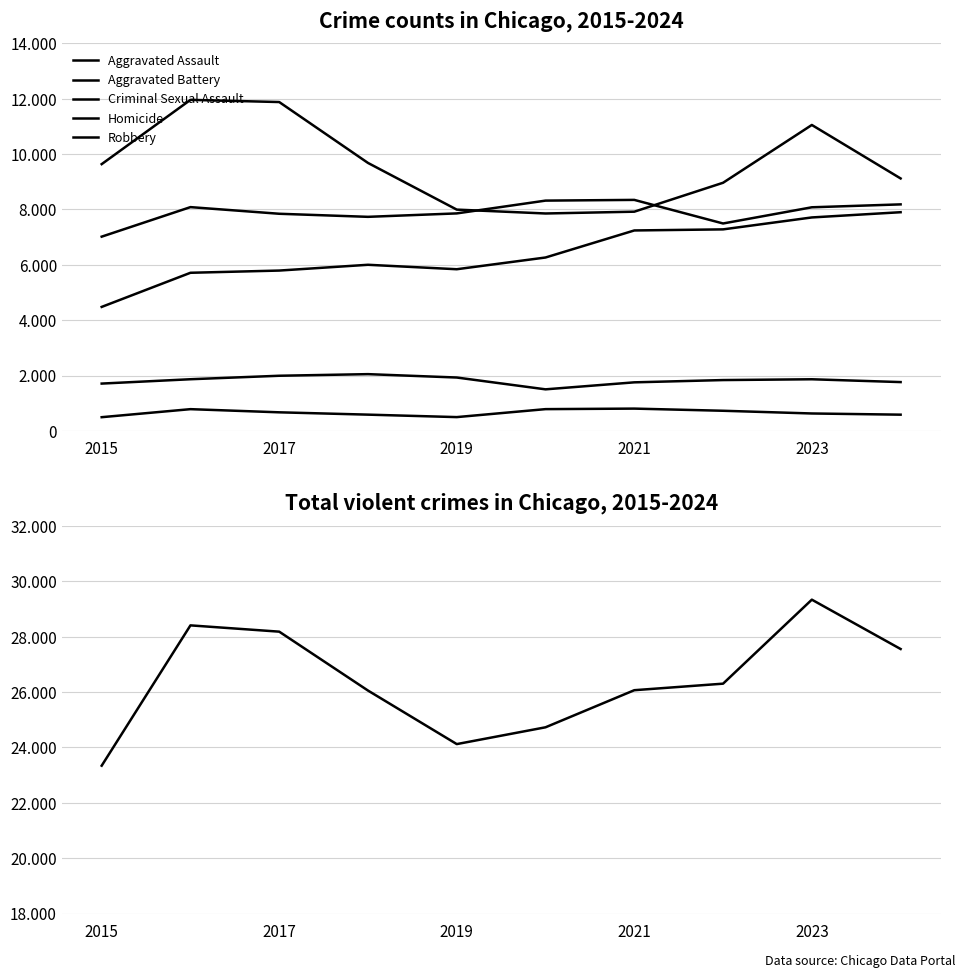

How many interior local peaks does the Total series have?

2